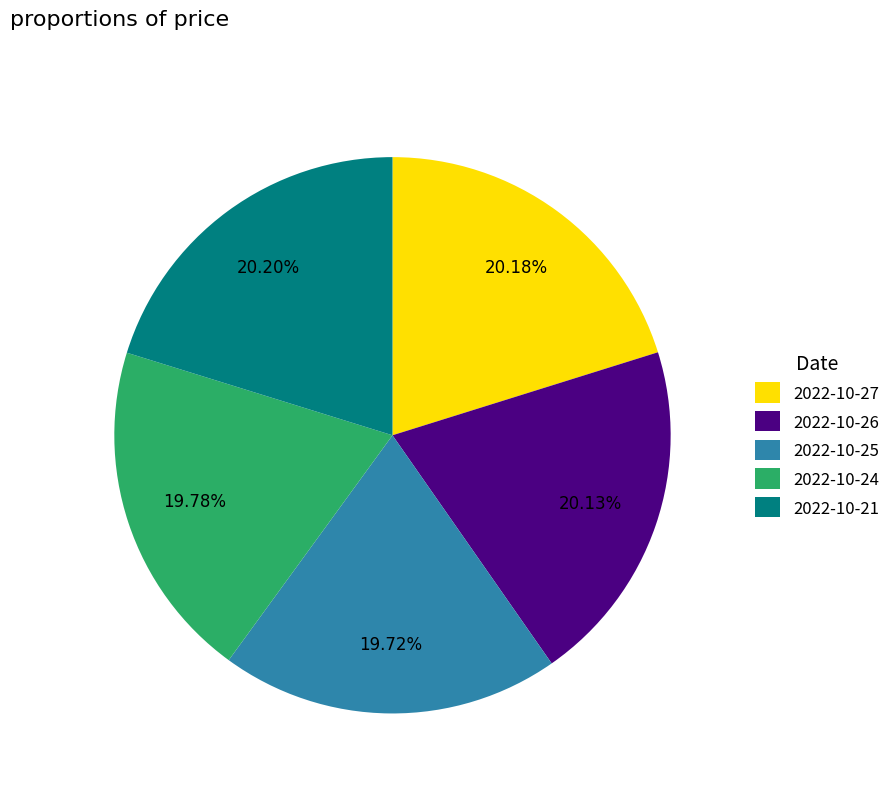

Is there any slice that represents more than half of the pie?

No